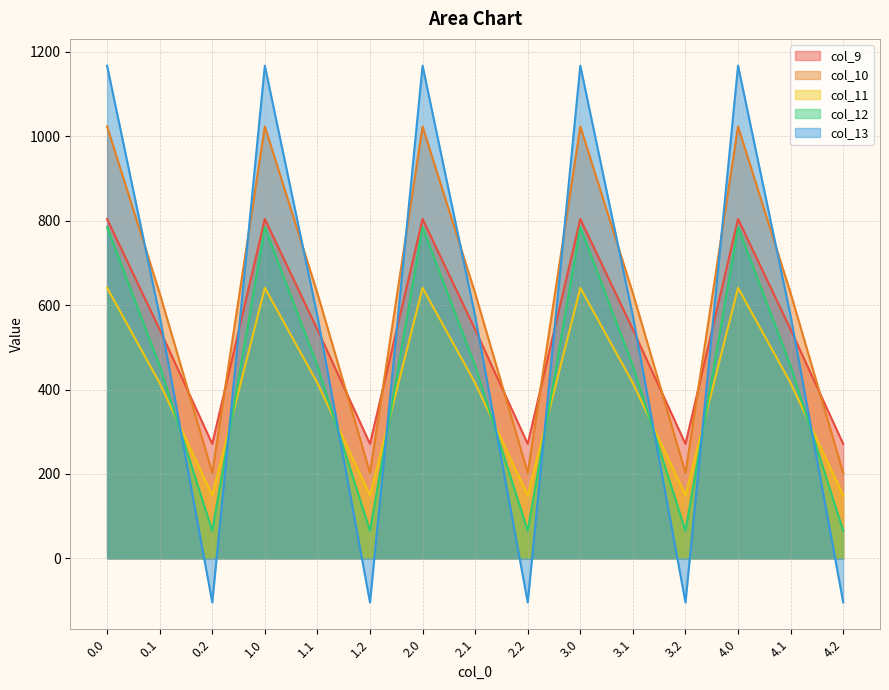

How many distinct data groups are displayed?

5